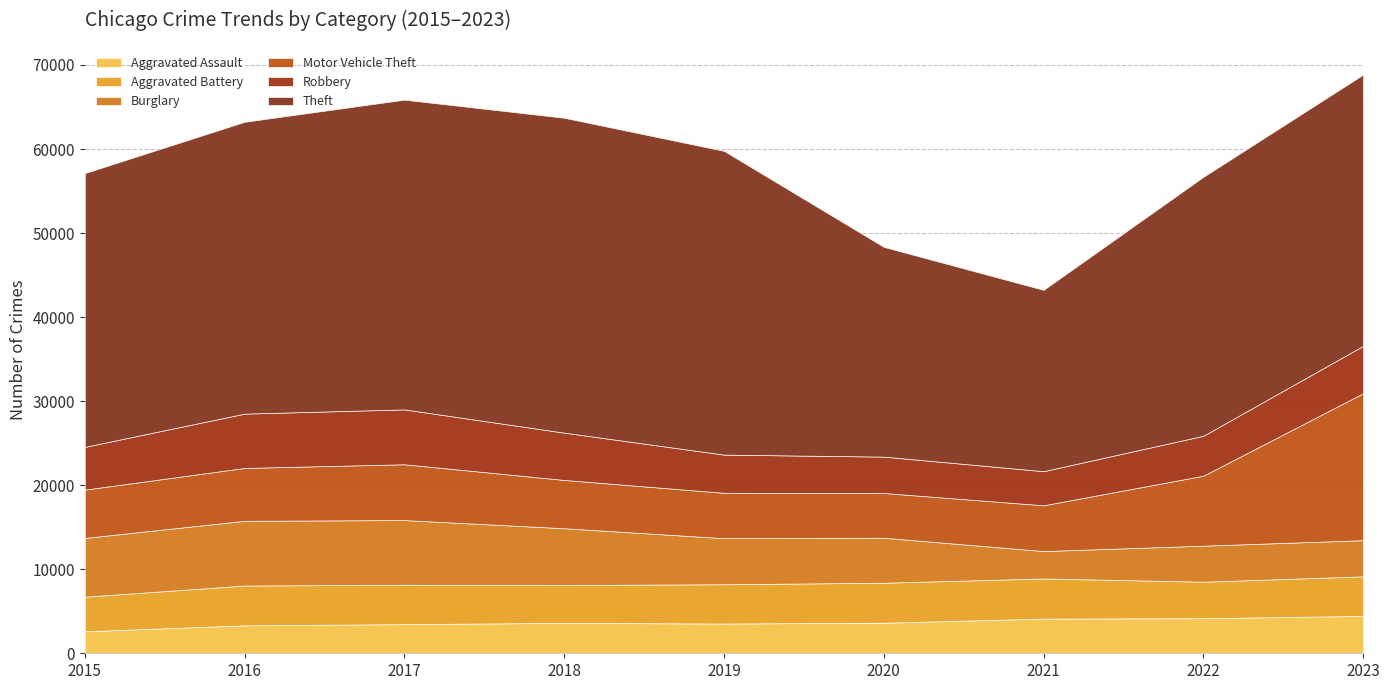

Does the chart have visible grid lines?

Yes